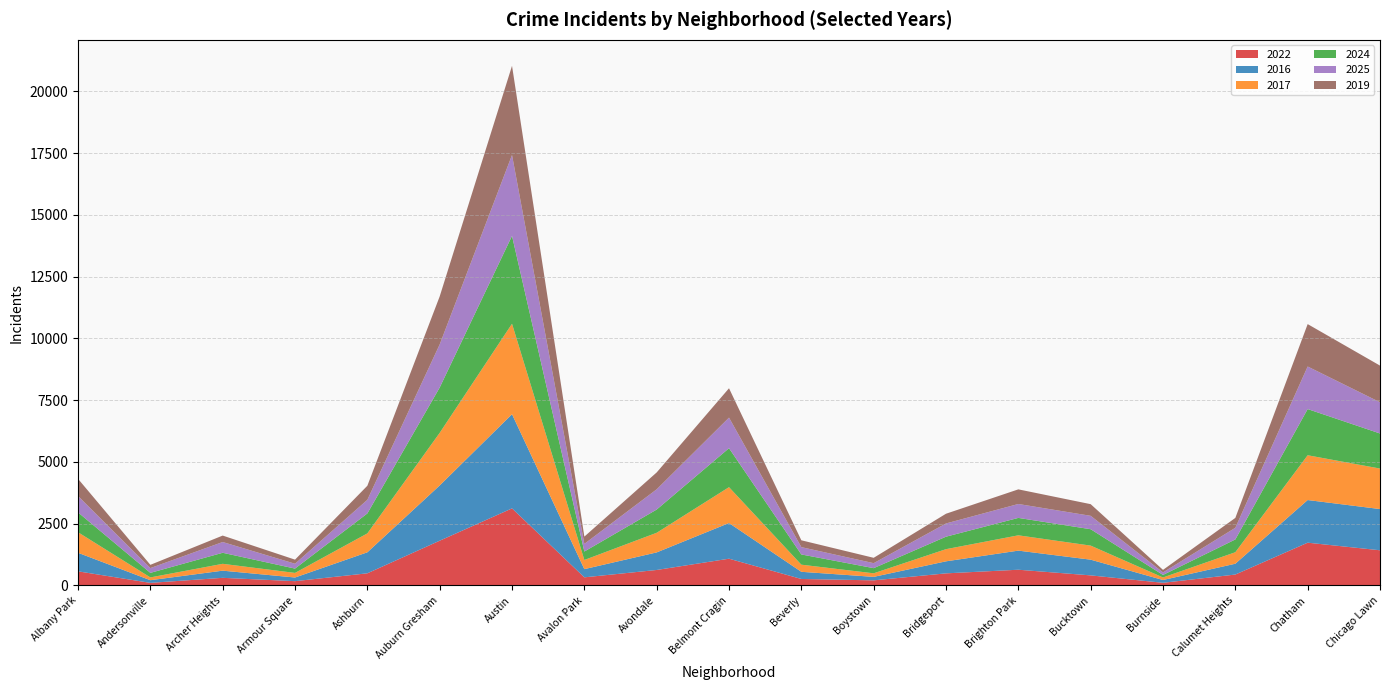

Reading left to right, transcribe all the data shown in this chart.

2022: 573	106	310	175	493	1812	3120	330	628	1084	264	208	491	638	409	109	443	1732	1425
2016: 751	108	290	148	850	2236	3811	332	711	1443	290	141	487	773	636	113	438	1726	1668
2017: 831	113	277	186	765	2128	3661	370	794	1452	288	144	492	619	569	103	465	1812	1639
2024: 804	184	447	175	808	1834	3556	342	940	1577	414	209	505	705	663	102	517	1869	1419
2025: 663	193	435	196	550	1744	3272	309	819	1237	296	201	535	563	542	102	472	1722	1264
2019: 694	132	261	166	570	1943	3608	295	683	1188	277	217	394	592	472	103	400	1716	1483